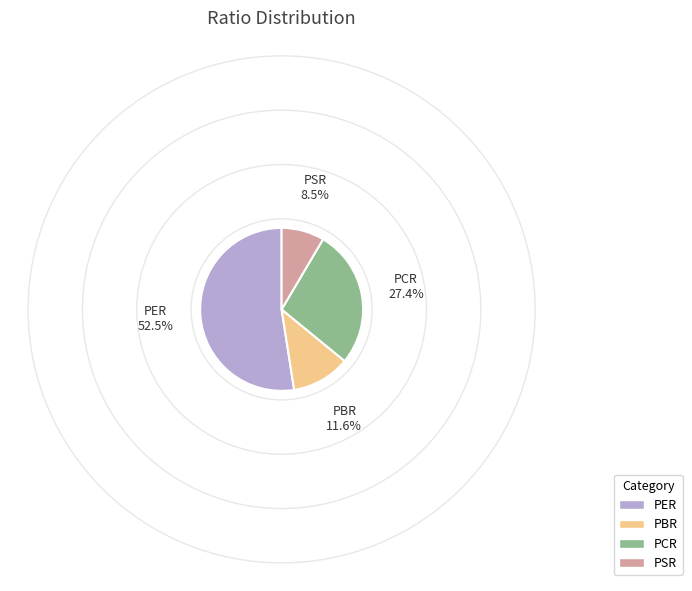

Approximately how many times larger is the value at PSR compared to PBR?

0.7